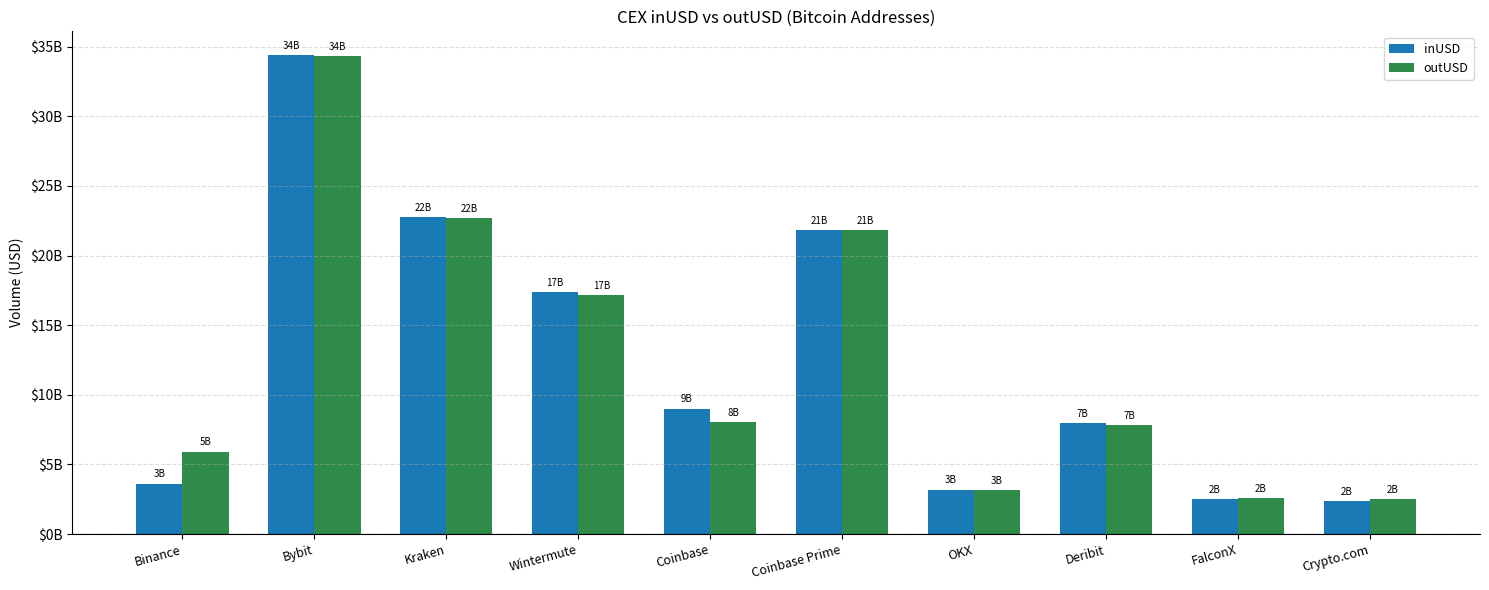

What are all the series names shown in the legend?

inUSD, outUSD